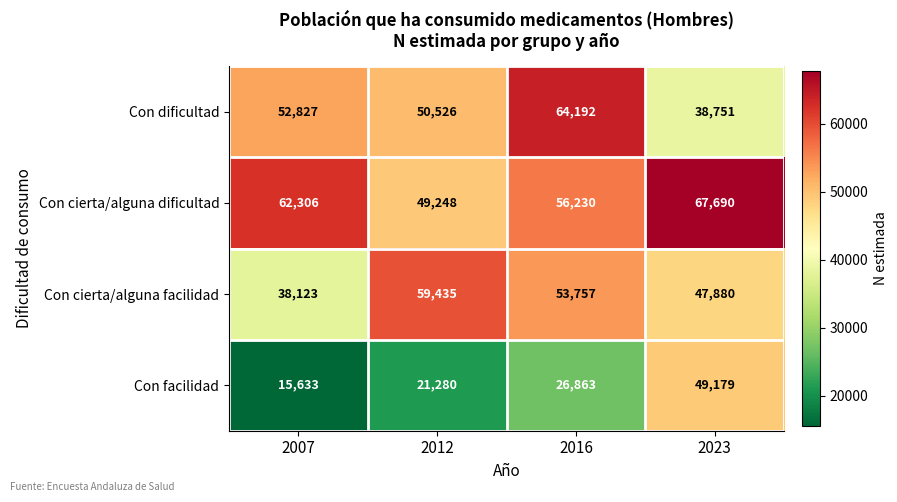

What is the average value of the Con cierta/alguna facilidad series?

49799